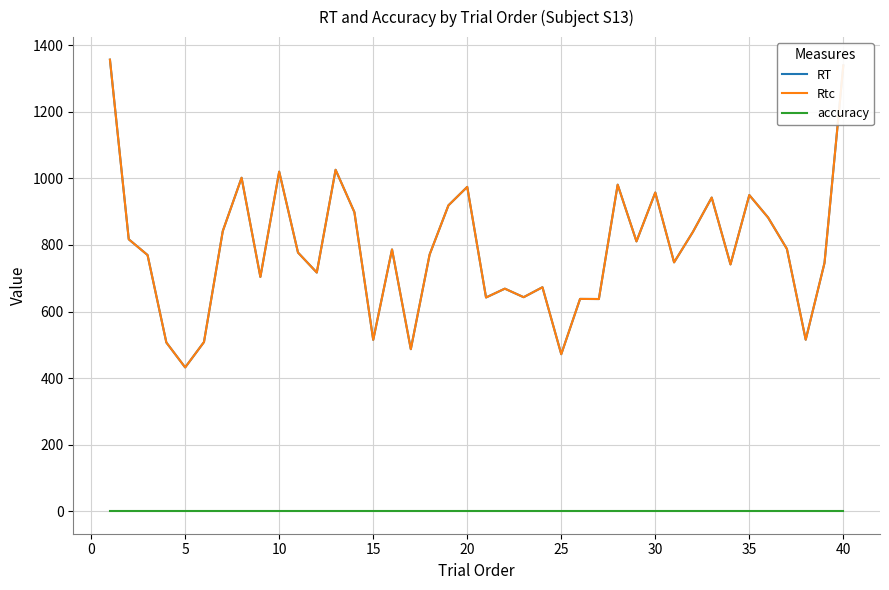

Rank the series by their maximum value, from highest to lowest.

RT, Rtc, accuracy